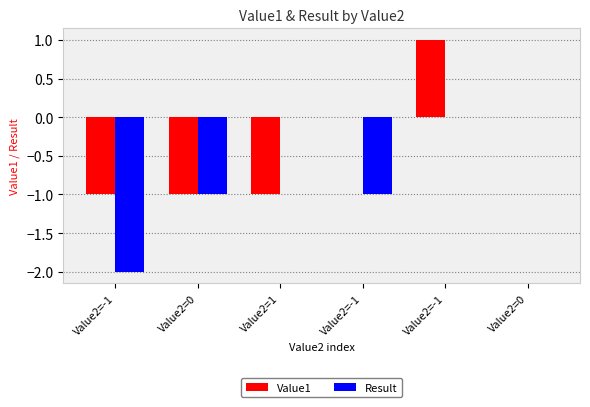

Count the Result values in the range -1 to 0.

5